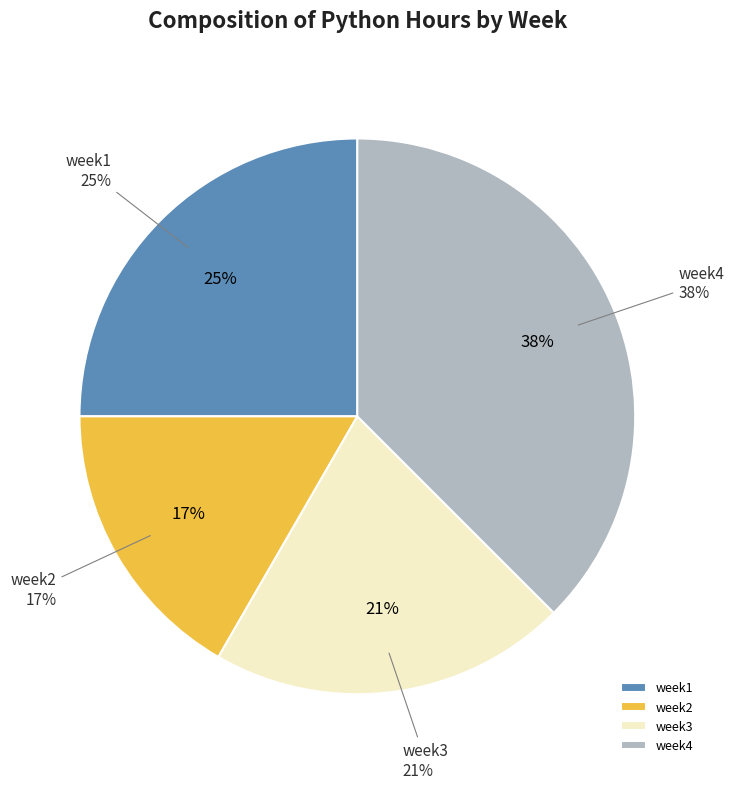

Which category has the smallest portion of the pie?

week2